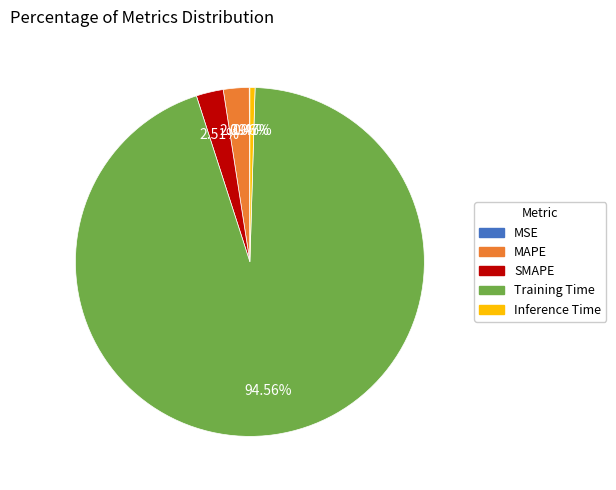

To the nearest percent, what percentage of the pie is MAPE?

2%